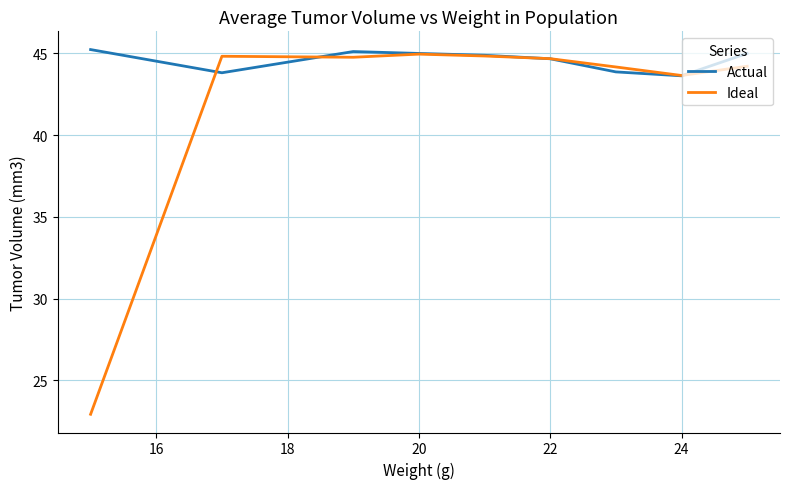

Which series has the largest total across all categories?

Actual